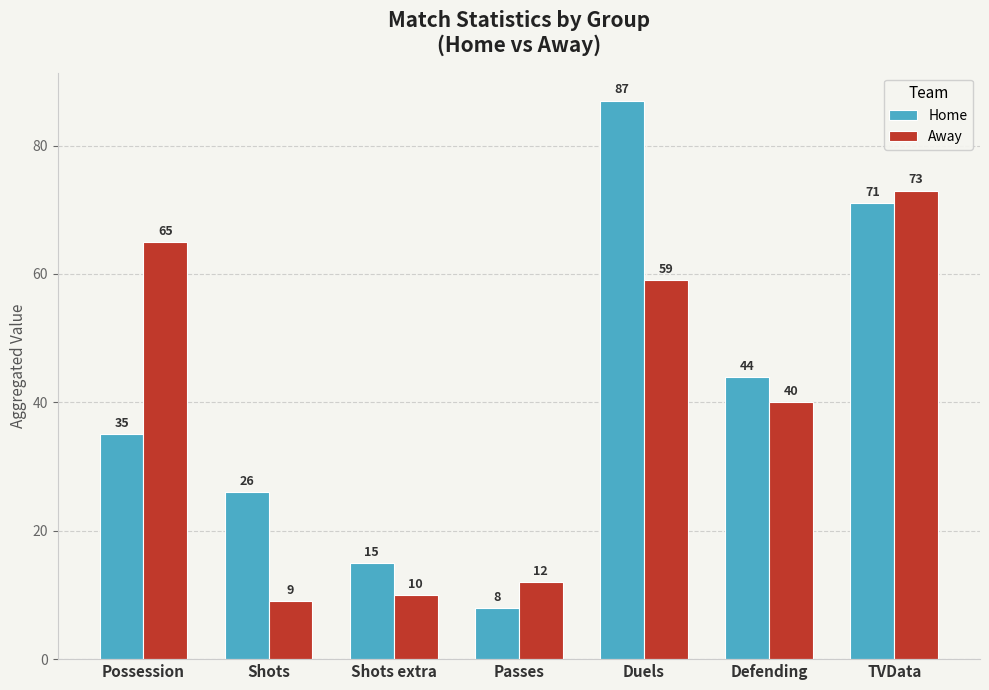

What is the difference between the highest and lowest values at Shots extra?

5